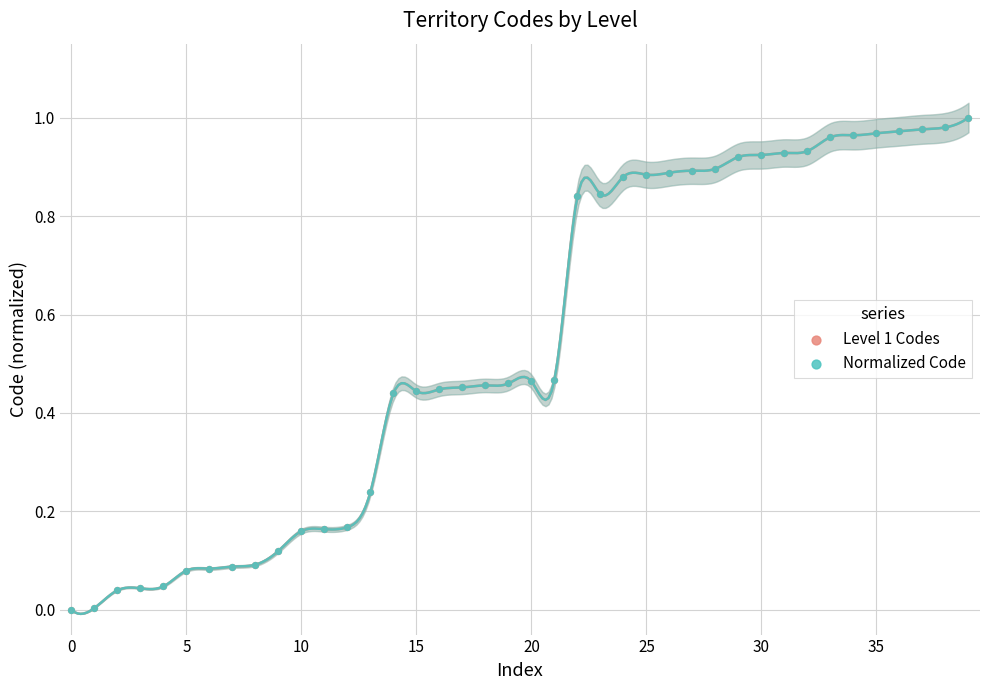

Which series reaches the minimum Y coordinate?

Level 1 Codes